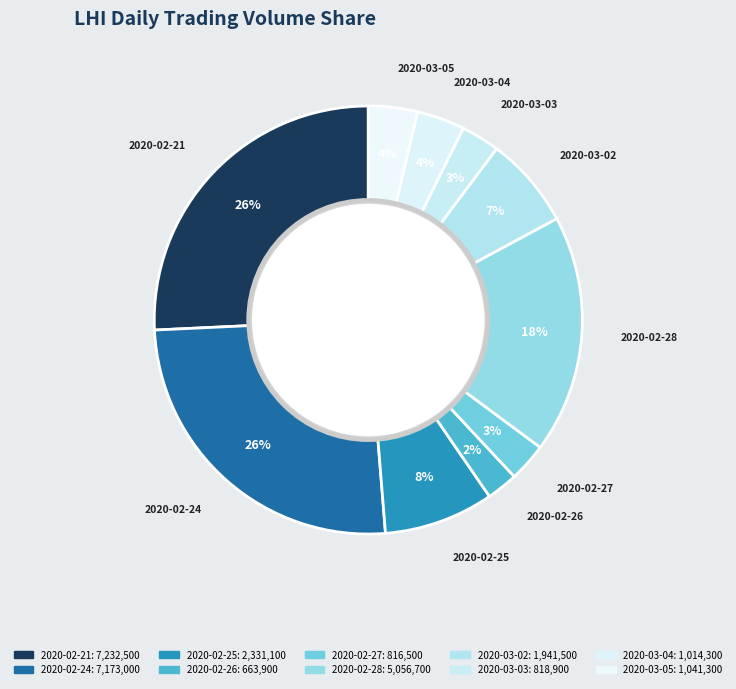

How many slices are in this pie chart?

10